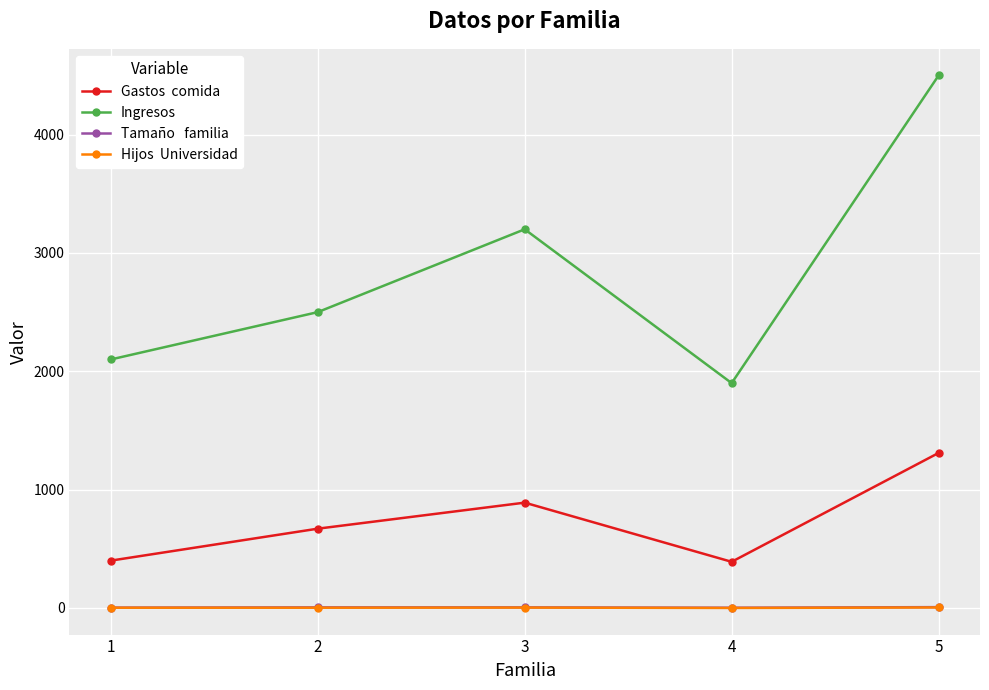

What is the maximum value shown in the chart?

4500